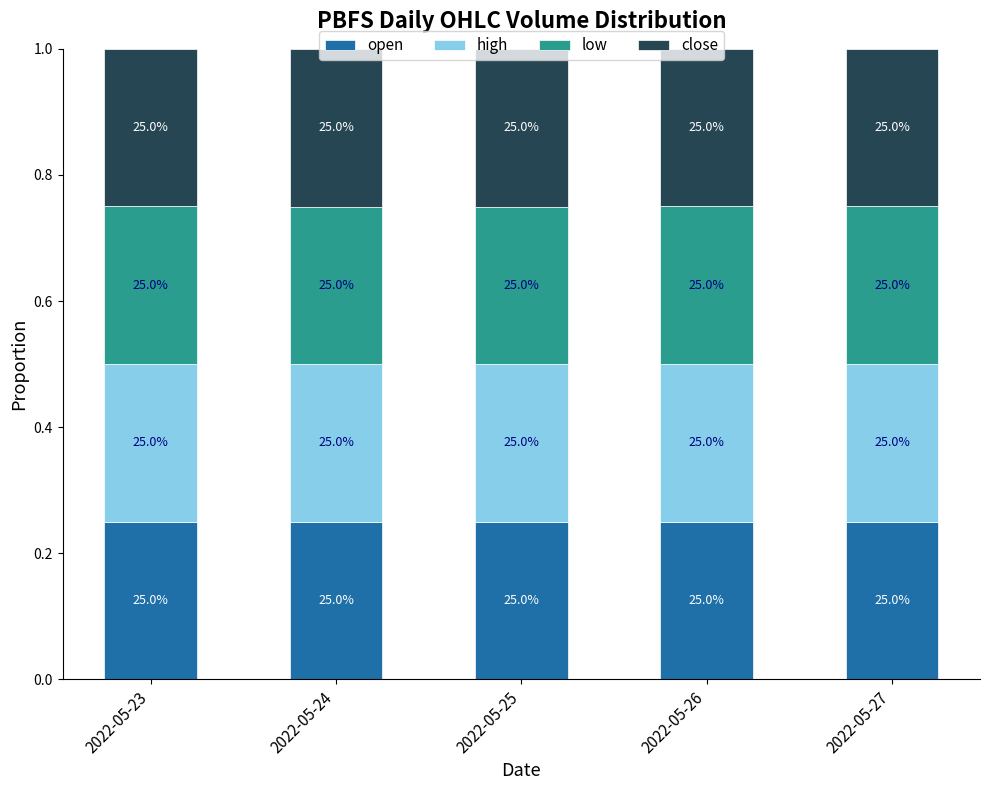

List the series in order of their overall mean, lowest first.

low, open, close, high